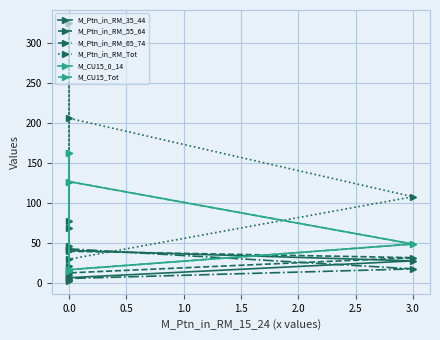

What is the difference between the second highest and minimum values in the M_Ptn_in_RM_35_44 series?

38